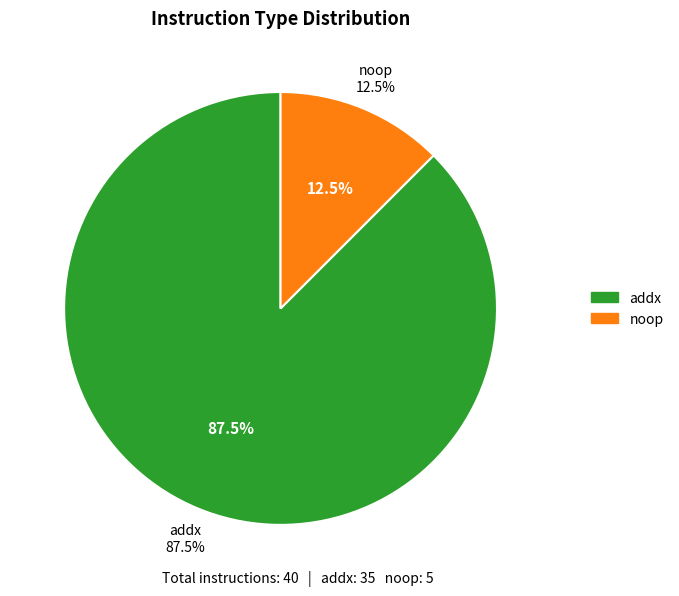

To the nearest percent, what percentage of the pie is addx?

88%